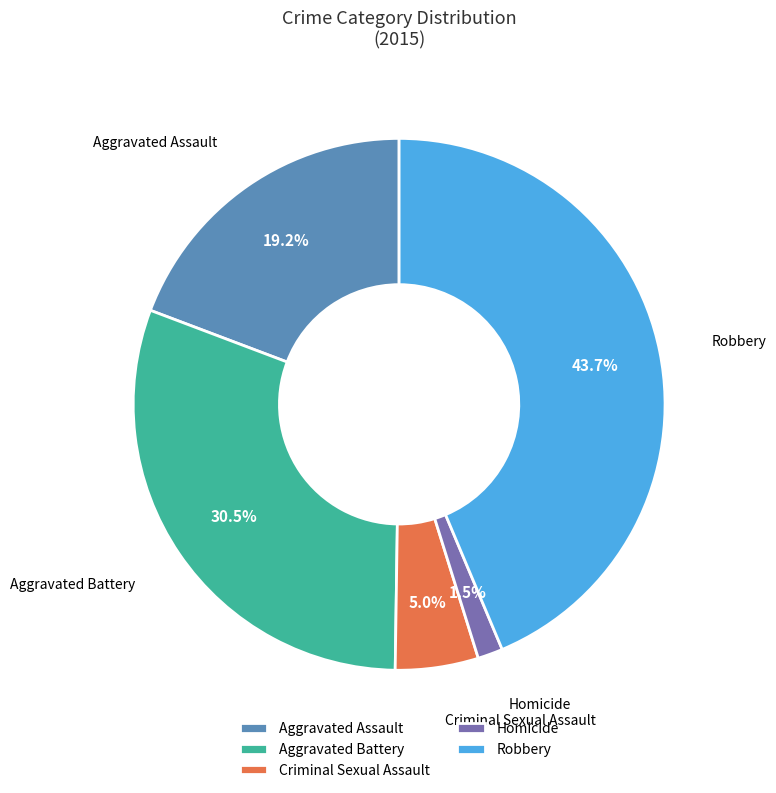

Which has a higher value, Aggravated Assault or Homicide?

Aggravated Assault